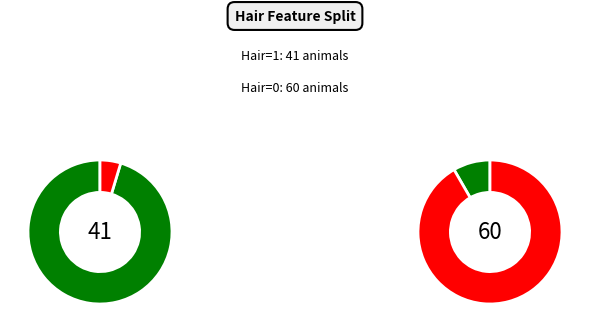

Which slice is the largest?

Type 1